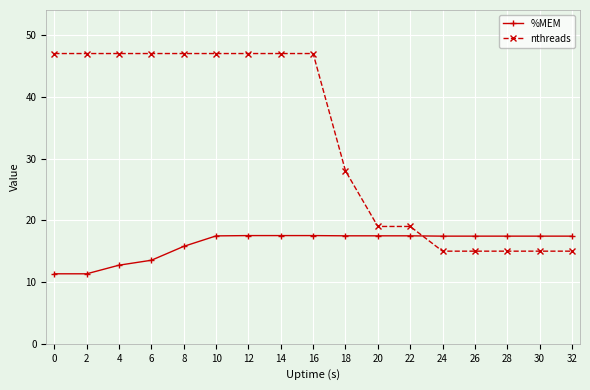

What is the average value of the nthreads series?

33.2